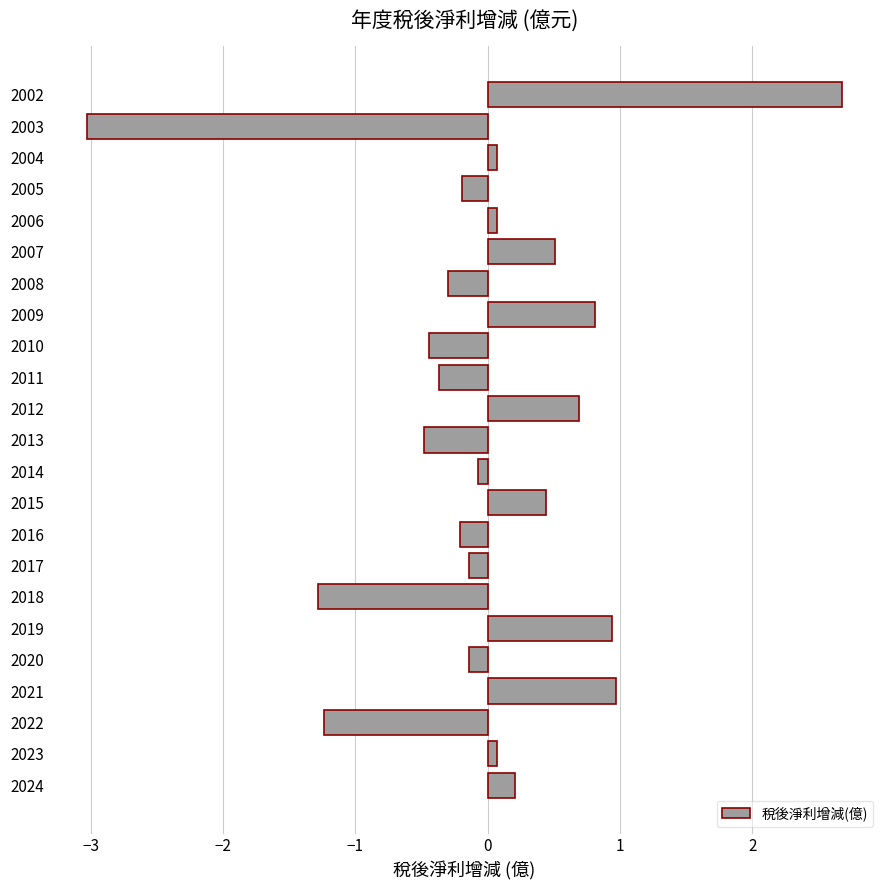

Is it true that the value at 2016 is -0.2?

True